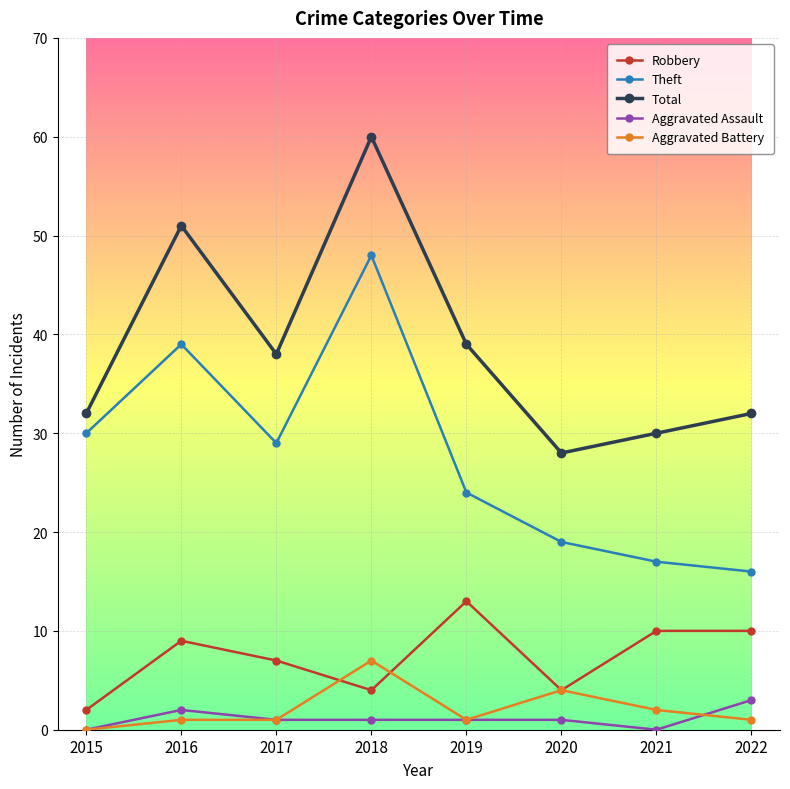

How many interior local peaks does the Total series have?

2